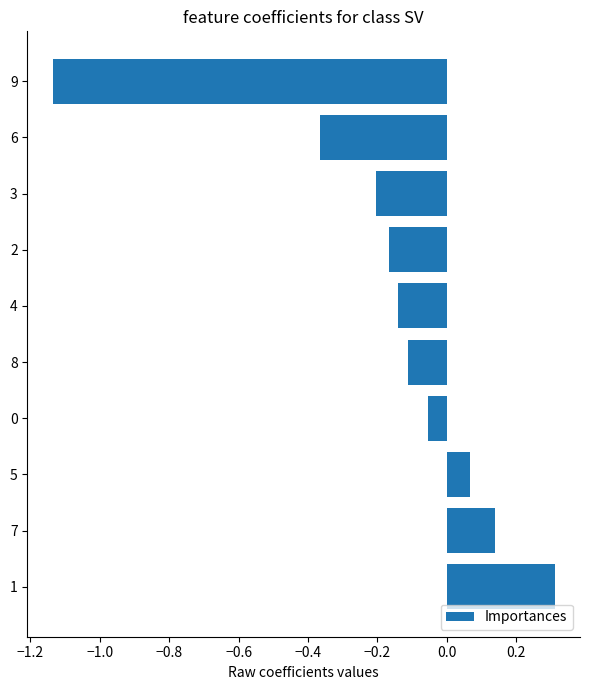

True or false: the data shows -0.1 at 8.

True